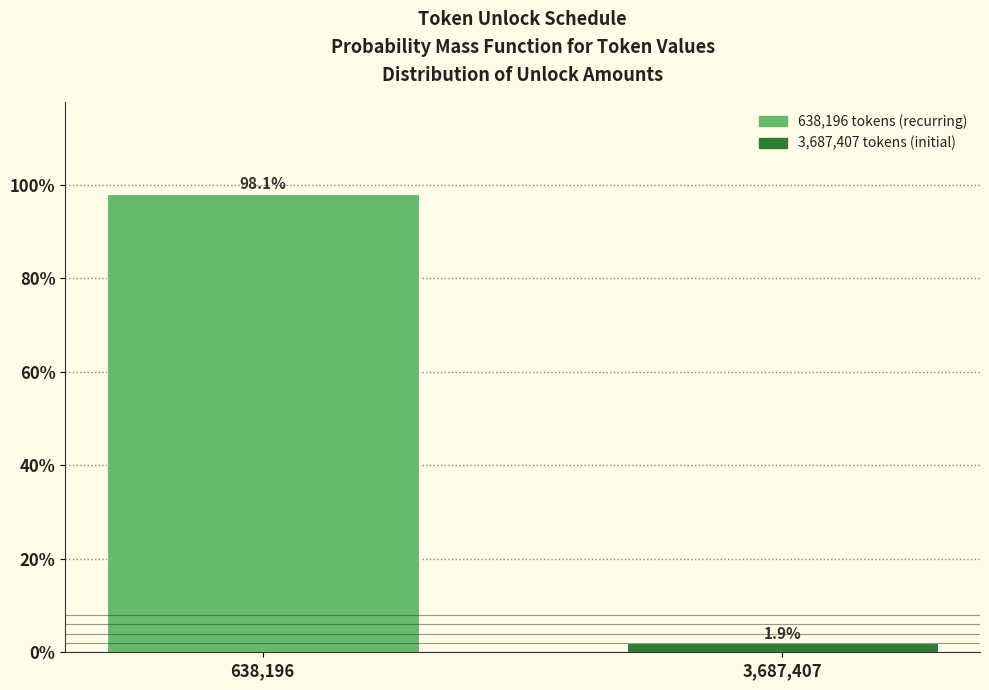

Reading left to right, what are all the values shown in this chart?

638,196=98.1	3,687,407=1.9